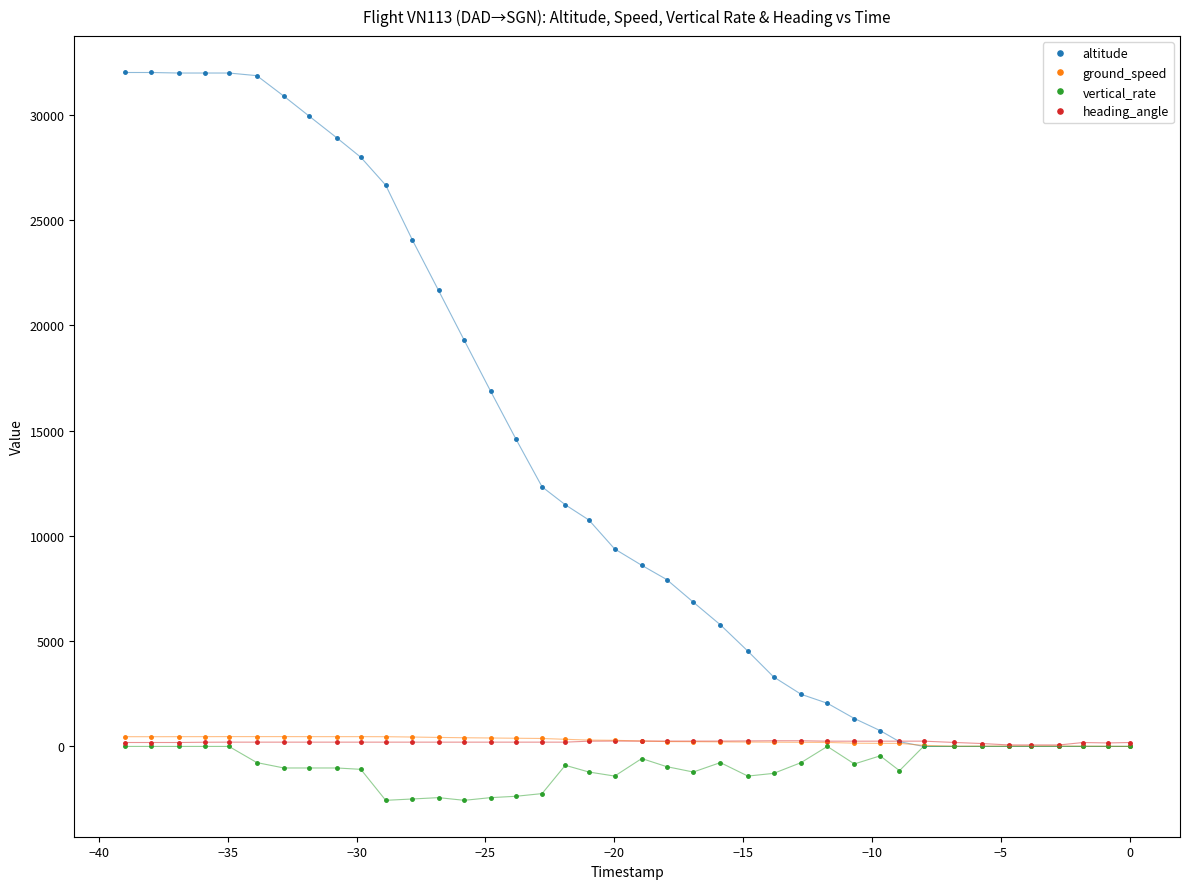

Which series has the widest spread of values?

altitude